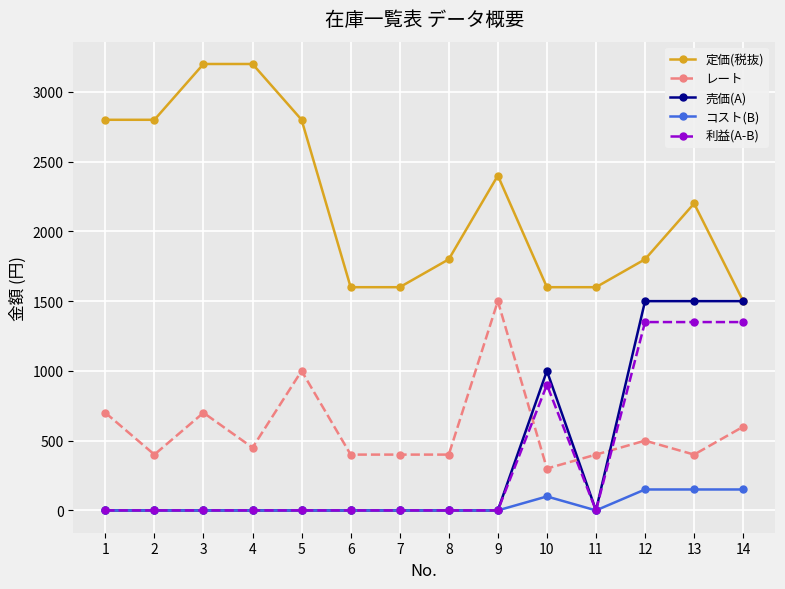

The value of コスト(B) at 7 is 0. True or false?

True